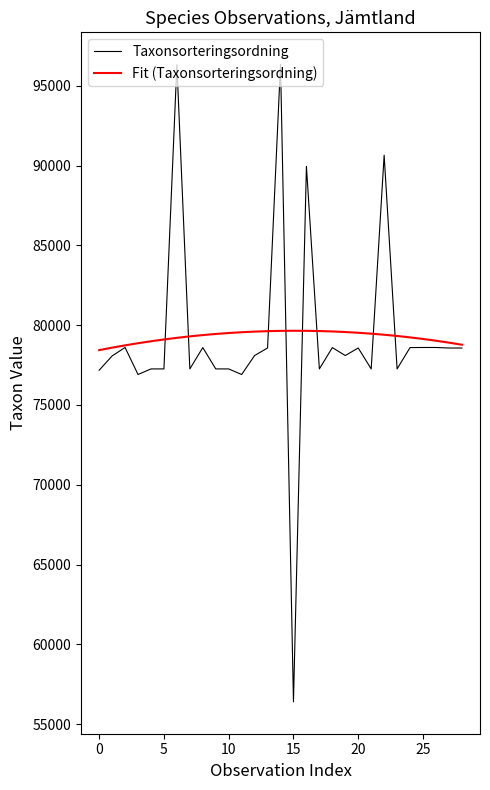

Rank the series by their maximum value, from lowest to highest.

Fit (Taxonsorteringsordning), Taxonsorteringsordning